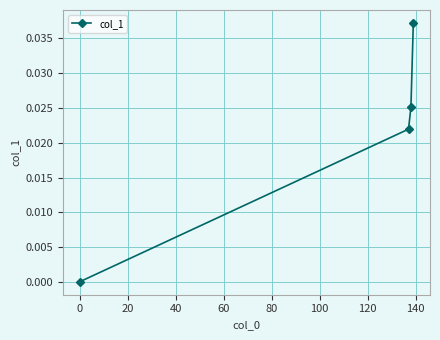

Count the number of data series in this chart.

1